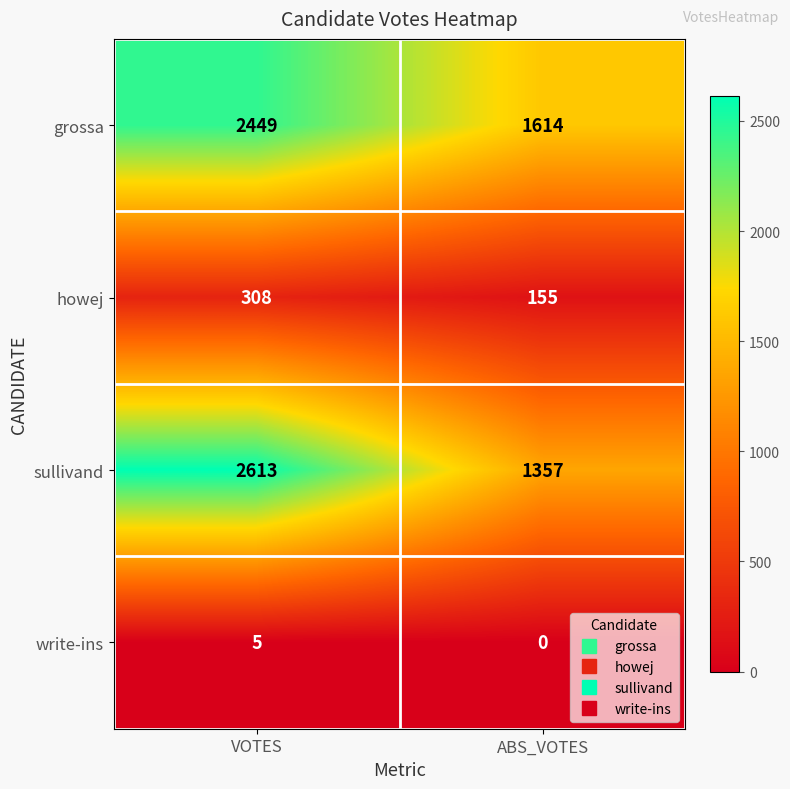

What is the difference between the sullivand values at ABS_VOTES and VOTES?

1256